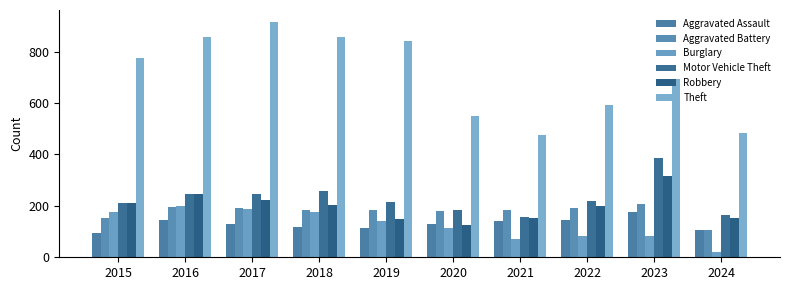

What is the total value across all series at 2016?

1893